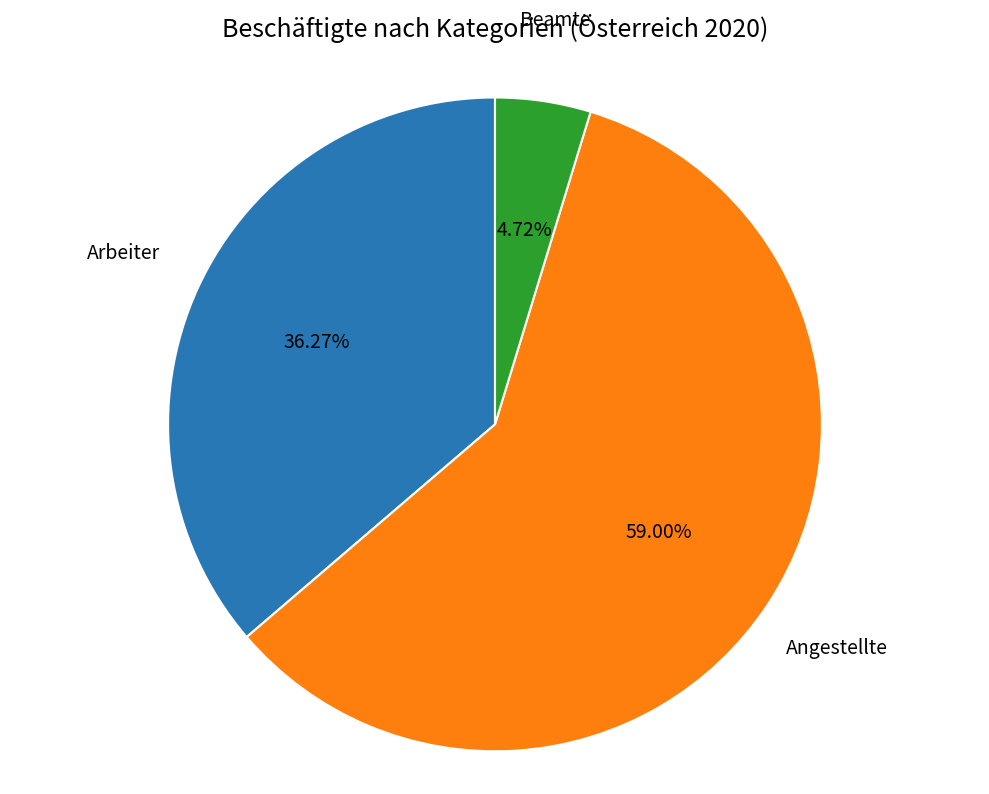

To the nearest percent, what is the difference between the largest and smallest slice percentages?

54%